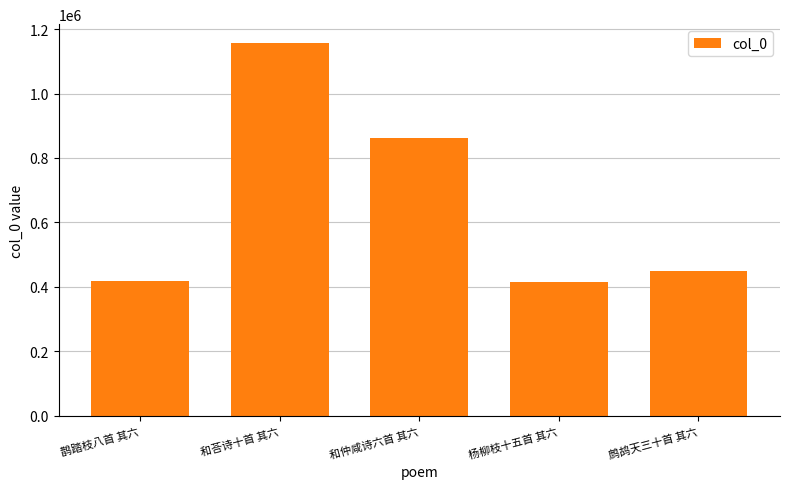

What is the label of the 1st bar from the right?

鹧鸪天三十首 其六